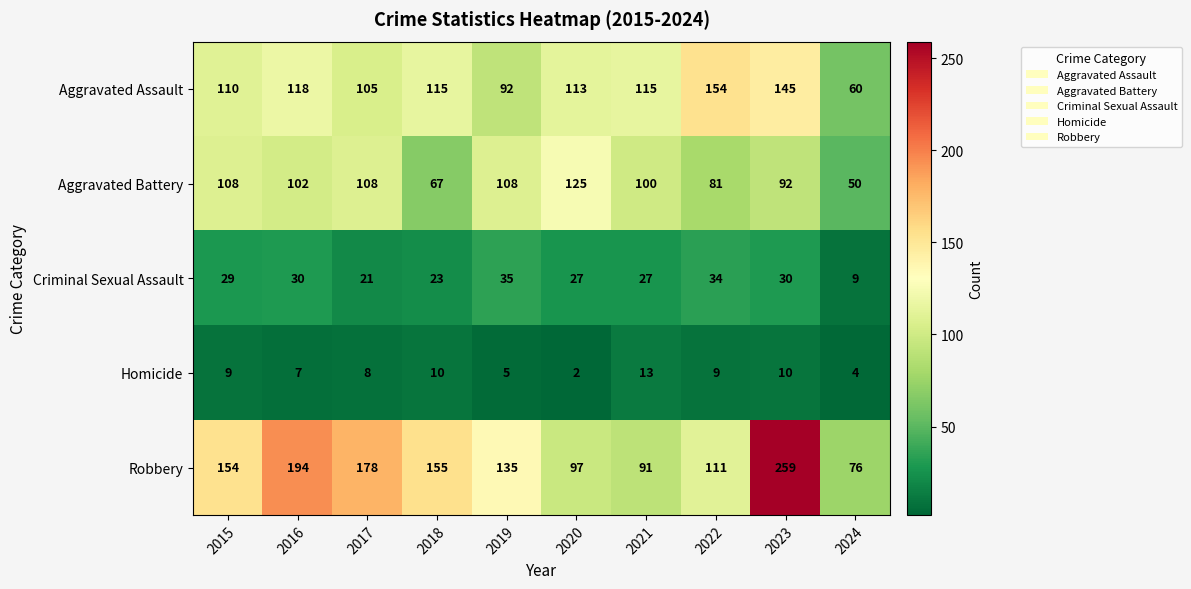

What is the spread (max minus min) of values at 2020?

123